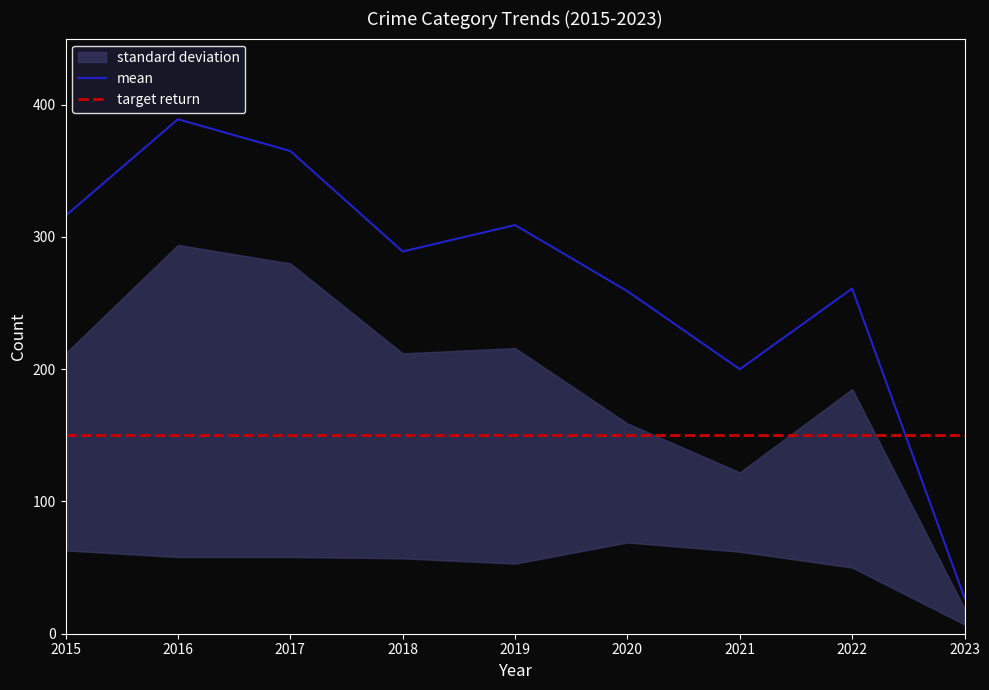

What is the total value across all series at 2015?

466